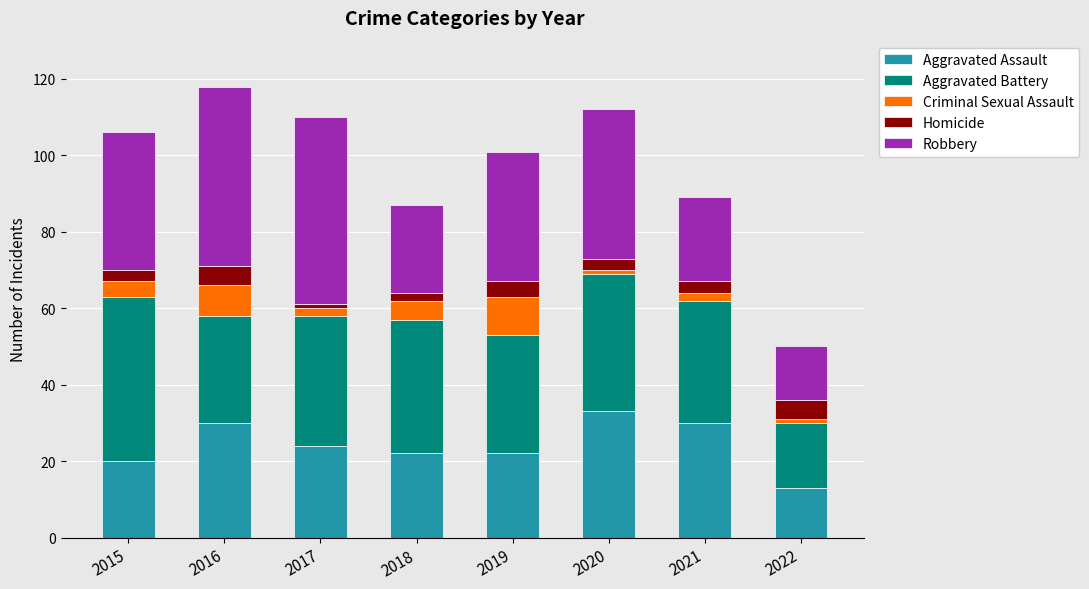

What is the average value of the Aggravated Assault series?

24